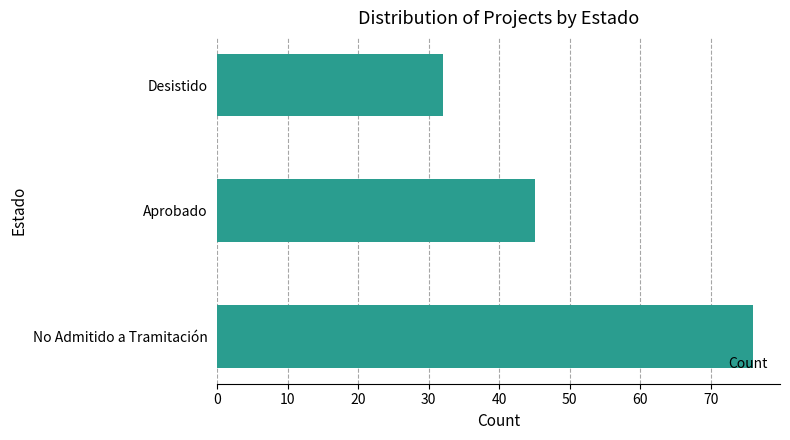

List the labels in order of value, largest first.

No Admitido a Tramitación, Aprobado, Desistido